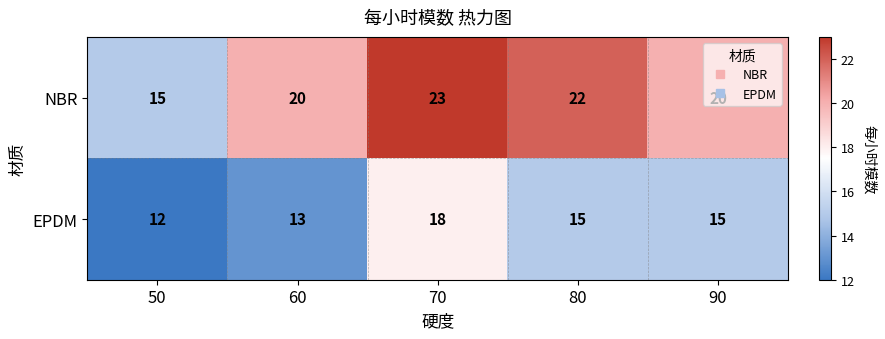

At which label does NBR reach its minimum?

50